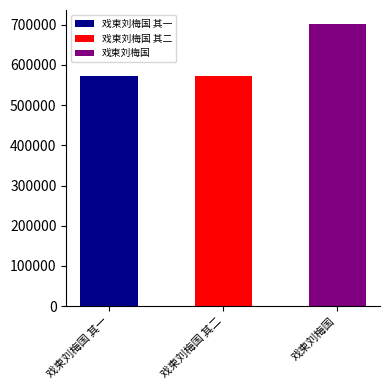

What is the sum of all values?

1844127